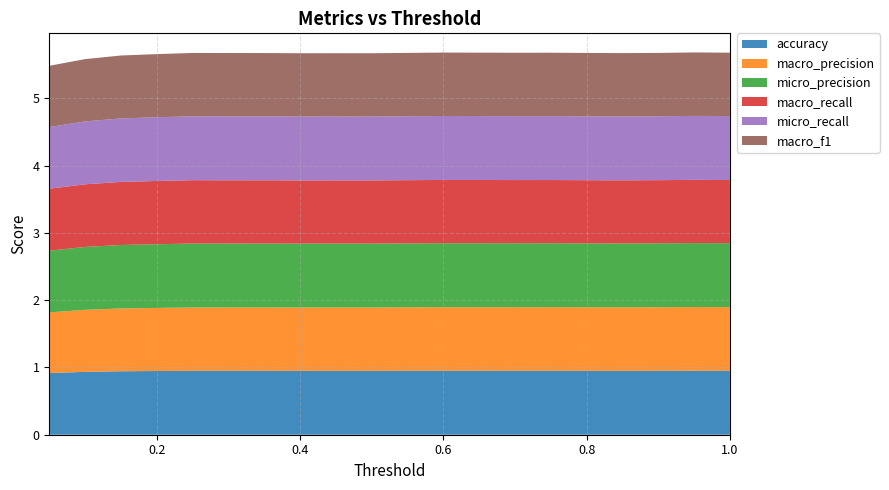

Reading left to right, transcribe all the data shown in this chart.

accuracy: 0.05=0.9	0.1=0.9	0.15=0.9	0.2=0.9	0.25=0.9	0.3=0.9	0.35=0.9	0.4=0.9	0.45=0.9	0.5=0.9	0.55=0.9	0.6=1.0	0.65=1.0	0.7=1.0	0.75=1.0	0.8=0.9	0.85=0.9	0.9=0.9	0.95=1.0	1.0=1.0
macro_precision: 0.05=0.9	0.1=0.9	0.15=0.9	0.2=0.9	0.25=0.9	0.3=0.9	0.35=0.9	0.4=0.9	0.45=0.9	0.5=0.9	0.55=0.9	0.6=0.9	0.65=0.9	0.7=0.9	0.75=0.9	0.8=0.9	0.85=0.9	0.9=0.9	0.95=0.9	1.0=0.9
micro_precision: 0.05=0.9	0.1=0.9	0.15=0.9	0.2=0.9	0.25=0.9	0.3=0.9	0.35=0.9	0.4=0.9	0.45=0.9	0.5=0.9	0.55=0.9	0.6=1.0	0.65=1.0	0.7=1.0	0.75=1.0	0.8=0.9	0.85=0.9	0.9=0.9	0.95=1.0	1.0=1.0
macro_recall: 0.05=0.9	0.1=0.9	0.15=0.9	0.2=0.9	0.25=0.9	0.3=0.9	0.35=0.9	0.4=0.9	0.45=0.9	0.5=0.9	0.55=0.9	0.6=0.9	0.65=0.9	0.7=0.9	0.75=0.9	0.8=0.9	0.85=0.9	0.9=0.9	0.95=0.9	1.0=0.9
micro_recall: 0.05=0.9	0.1=0.9	0.15=0.9	0.2=0.9	0.25=0.9	0.3=0.9	0.35=0.9	0.4=0.9	0.45=0.9	0.5=0.9	0.55=0.9	0.6=1.0	0.65=1.0	0.7=1.0	0.75=1.0	0.8=0.9	0.85=0.9	0.9=0.9	0.95=1.0	1.0=1.0
macro_f1: 0.05=0.9	0.1=0.9	0.15=0.9	0.2=0.9	0.25=0.9	0.3=0.9	0.35=0.9	0.4=0.9	0.45=0.9	0.5=0.9	0.55=0.9	0.6=0.9	0.65=0.9	0.7=0.9	0.75=0.9	0.8=0.9	0.85=0.9	0.9=0.9	0.95=0.9	1.0=0.9